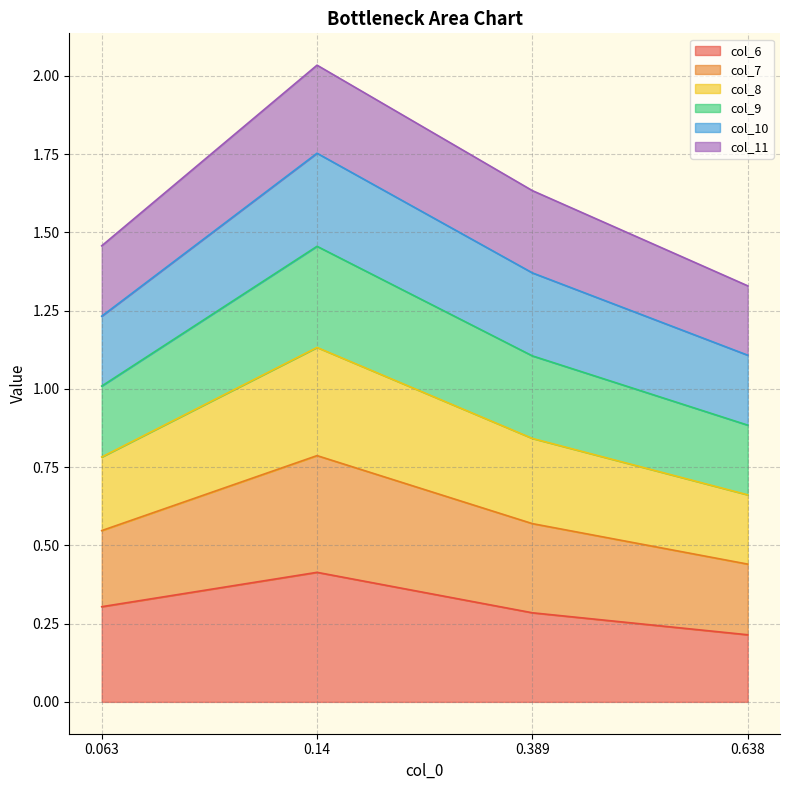

At which label does col_9 first exceed 1?

0.063